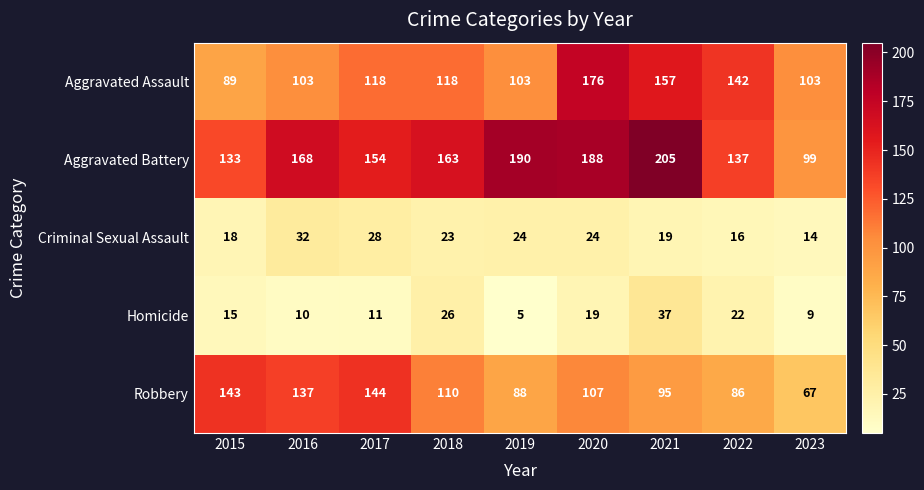

The Aggravated Battery series shows 87 at 2022. True or false?

False